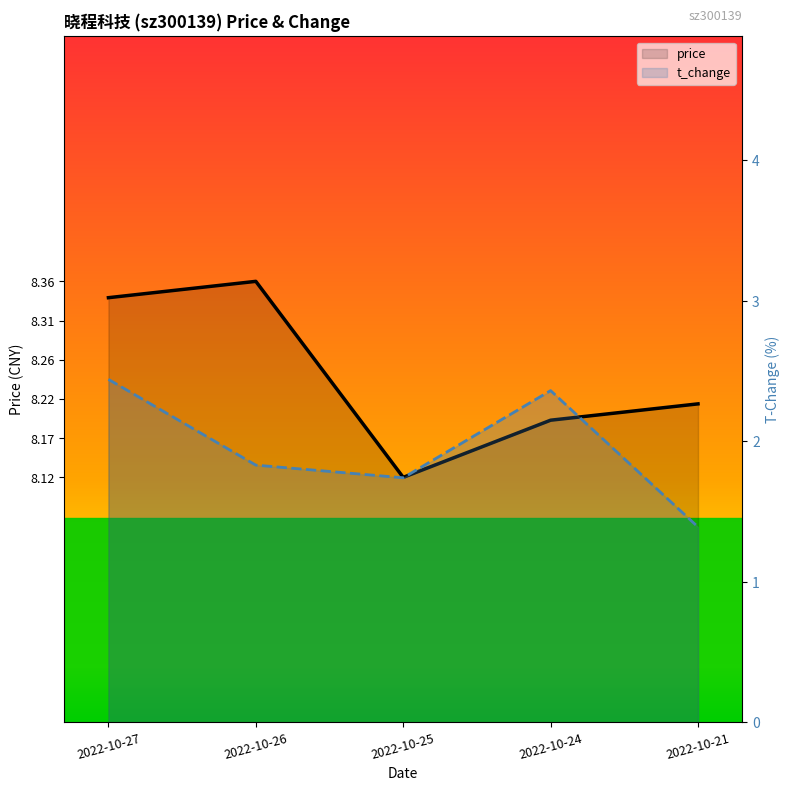

What is the value of the t_change point at the 5th from the left?

1.4